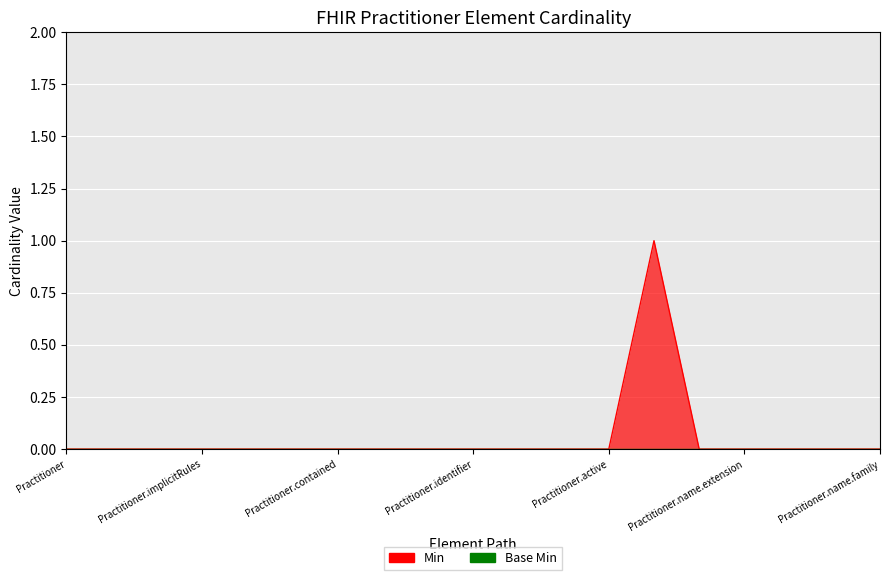

Rank the categories by value from highest to lowest.

Practitioner.name, Practitioner, Practitioner.id, Practitioner.meta, Practitioner.implicitRules, Practitioner.language, Practitioner.text, Practitioner.contained, Practitioner.extension, Practitioner.modifierExtension, Practitioner.identifier, Practitioner.identifier:GLN, Practitioner.identifier:ZSR, Practitioner.active, Practitioner.name.id, Practitioner.name.extension, Practitioner.name.use, Practitioner.name.text, Practitioner.name.family